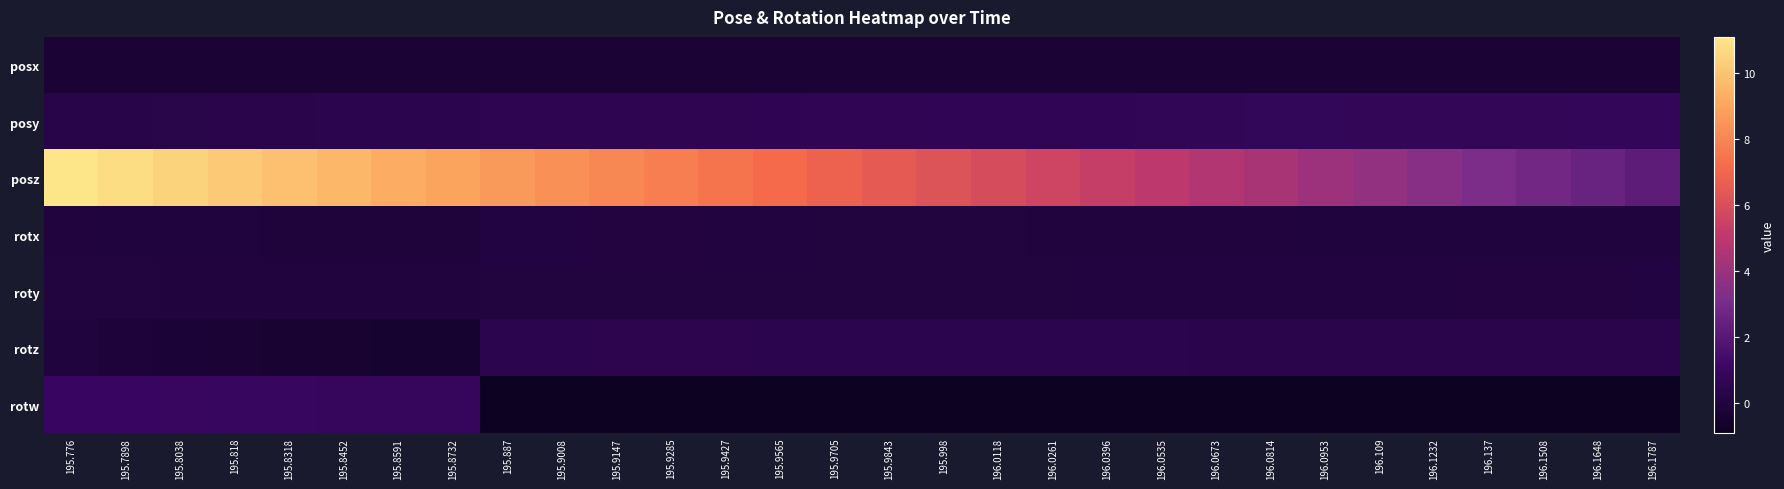

Reading left to right, extract all data points from this chart.

posx: 195.776=-0.3	195.7898=-0.3	195.8038=-0.3	195.818=-0.3	195.8318=-0.3	195.8452=-0.3	195.8591=-0.3	195.8732=-0.3	195.887=-0.3	195.9008=-0.3	195.9147=-0.3	195.9285=-0.3	195.9427=-0.3	195.9565=-0.3	195.9705=-0.3	195.9843=-0.3	195.998=-0.3	196.0118=-0.3	196.0261=-0.3	196.0396=-0.3	196.0535=-0.3	196.0673=-0.3	196.0814=-0.3	196.0953=-0.3	196.109=-0.3	196.1232=-0.3	196.137=-0.3	196.1508=-0.3	196.1648=-0.3	196.1787=-0.3
posy: 195.776=0.3	195.7898=0.3	195.8038=0.3	195.818=0.4	195.8318=0.4	195.8452=0.4	195.8591=0.4	195.8732=0.5	195.887=0.5	195.9008=0.5	195.9147=0.5	195.9285=0.6	195.9427=0.6	195.9565=0.6	195.9705=0.6	195.9843=0.6	195.998=0.7	196.0118=0.7	196.0261=0.7	196.0396=0.7	196.0535=0.7	196.0673=0.7	196.0814=0.7	196.0953=0.7	196.109=0.8	196.1232=0.8	196.137=0.8	196.1508=0.8	196.1648=0.8	196.1787=0.8
posz: 195.776=11.1	195.7898=10.8	195.8038=10.5	195.818=10.2	195.8318=9.9	195.8452=9.6	195.8591=9.3	195.8732=9.0	195.887=8.7	195.9008=8.4	195.9147=8.1	195.9285=7.8	195.9427=7.5	195.9565=7.2	195.9705=6.9	195.9843=6.5	195.998=6.2	196.0118=5.9	196.0261=5.6	196.0396=5.3	196.0535=5.0	196.0673=4.7	196.0814=4.4	196.0953=4.1	196.109=3.8	196.1232=3.5	196.137=3.1	196.1508=2.8	196.1648=2.5	196.1787=2.2
rotx: 195.776=-0.0	195.7898=-0.0	195.8038=-0.1	195.818=-0.1	195.8318=-0.1	195.8452=-0.1	195.8591=-0.1	195.8732=-0.1	195.887=0.1	195.9008=0.1	195.9147=0.1	195.9285=0.0	195.9427=0.0	195.9565=0.0	195.9705=0.0	195.9843=0.0	195.998=0.0	196.0118=-0.0	196.0261=-0.0	196.0396=-0.0	196.0535=-0.0	196.0673=-0.0	196.0814=-0.0	196.0953=-0.0	196.109=-0.0	196.1232=-0.0	196.137=-0.0	196.1508=-0.1	196.1648=-0.1	196.1787=-0.1
roty: 195.776=-0.0	195.7898=-0.0	195.8038=-0.0	195.818=-0.0	195.8318=-0.0	195.8452=-0.0	195.8591=-0.0	195.8732=-0.0	195.887=0.0	195.9008=0.0	195.9147=0.0	195.9285=0.0	195.9427=0.0	195.9565=0.0	195.9705=0.0	195.9843=0.0	195.998=0.0	196.0118=0.0	196.0261=0.0	196.0396=0.0	196.0535=0.0	196.0673=0.0	196.0814=0.0	196.0953=0.0	196.109=0.0	196.1232=0.0	196.137=0.0	196.1508=0.1	196.1648=0.1	196.1787=0.1
rotz: 195.776=-0.0	195.7898=-0.1	195.8038=-0.2	195.818=-0.3	195.8318=-0.4	195.8452=-0.4	195.8591=-0.4	195.8732=-0.5	195.887=0.5	195.9008=0.5	195.9147=0.5	195.9285=0.5	195.9427=0.4	195.9565=0.4	195.9705=0.4	195.9843=0.4	195.998=0.4	196.0118=0.4	196.0261=0.4	196.0396=0.4	196.0535=0.4	196.0673=0.4	196.0814=0.4	196.0953=0.4	196.109=0.4	196.1232=0.4	196.137=0.4	196.1508=0.4	196.1648=0.4	196.1787=0.4
rotw: 195.776=1.0	195.7898=1.0	195.8038=1.0	195.818=1.0	195.8318=0.9	195.8452=0.9	195.8591=0.9	195.8732=0.9	195.887=-0.9	195.9008=-0.9	195.9147=-0.9	195.9285=-0.9	195.9427=-0.9	195.9565=-0.9	195.9705=-0.9	195.9843=-0.9	195.998=-0.9	196.0118=-0.9	196.0261=-0.9	196.0396=-0.9	196.0535=-0.9	196.0673=-0.9	196.0814=-0.9	196.0953=-0.9	196.109=-0.9	196.1232=-0.9	196.137=-0.9	196.1508=-0.9	196.1648=-0.9	196.1787=-0.9